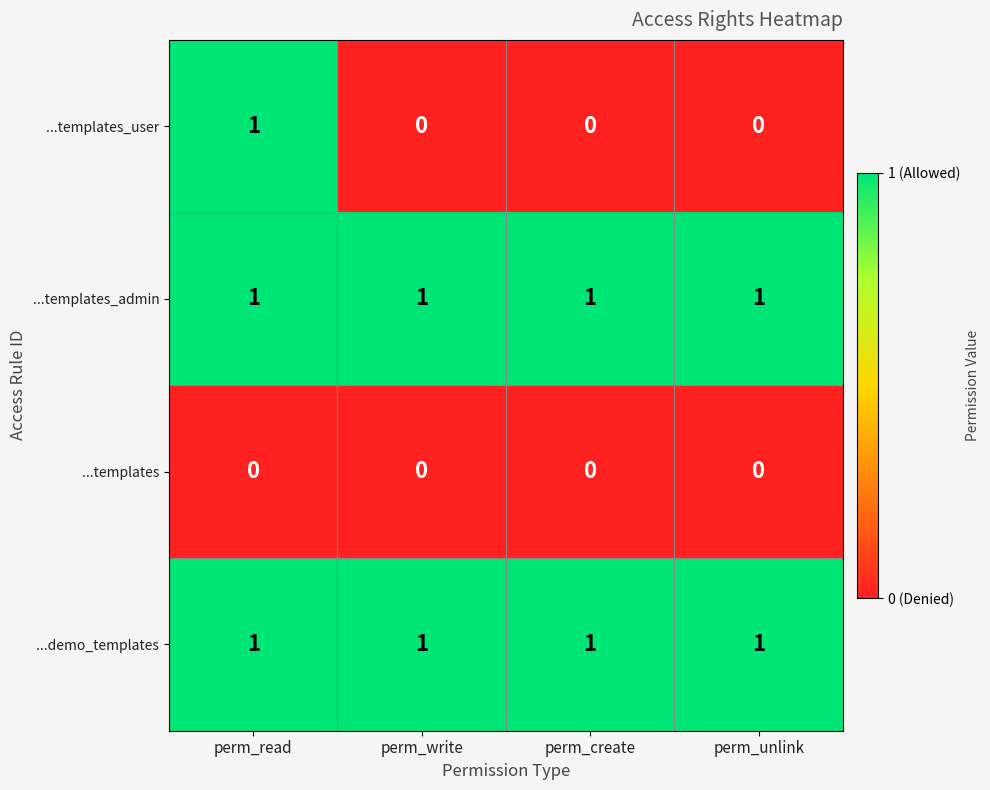

At which category is the sum across all series the highest?

perm_read